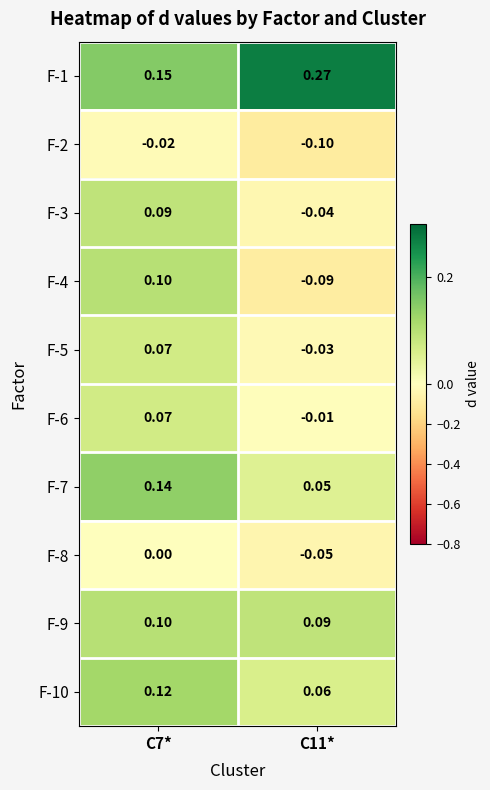

Which series has the largest range (max minus min)?

F-4